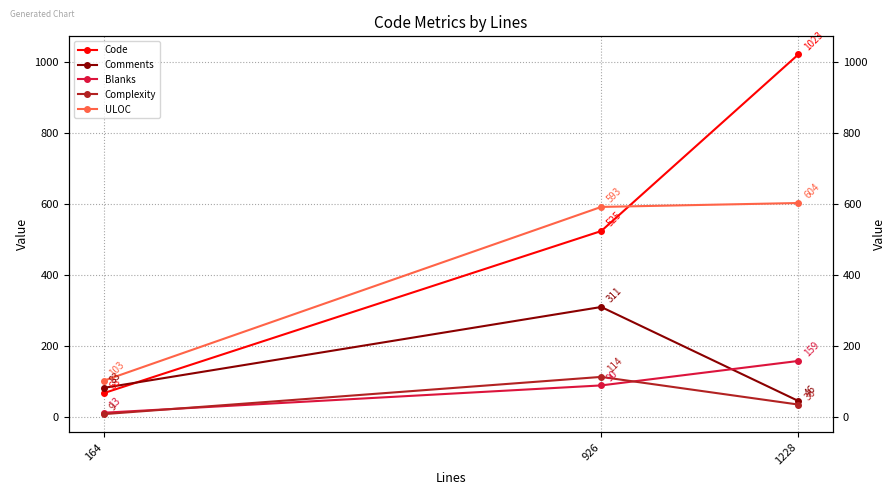

How many values in the Blanks series exceed 90?

1